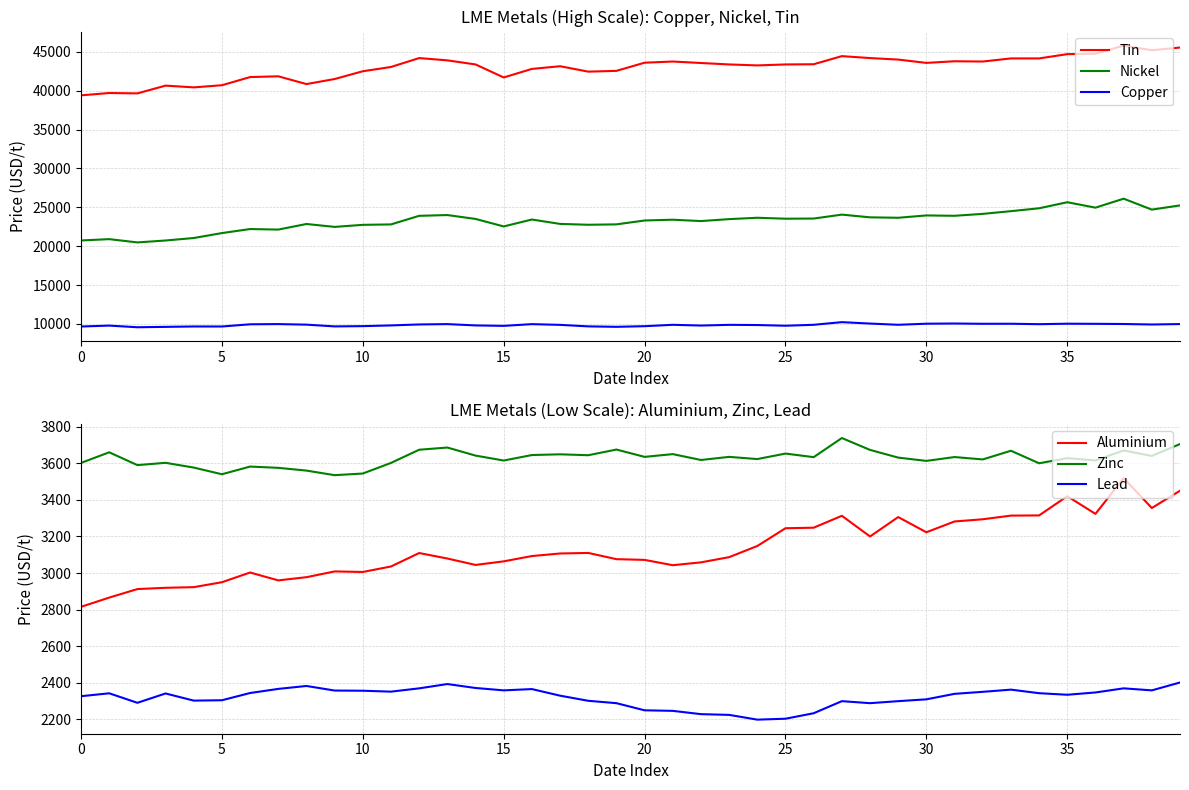

What is the difference between the maximum and second lowest values in the Copper series?

605.5